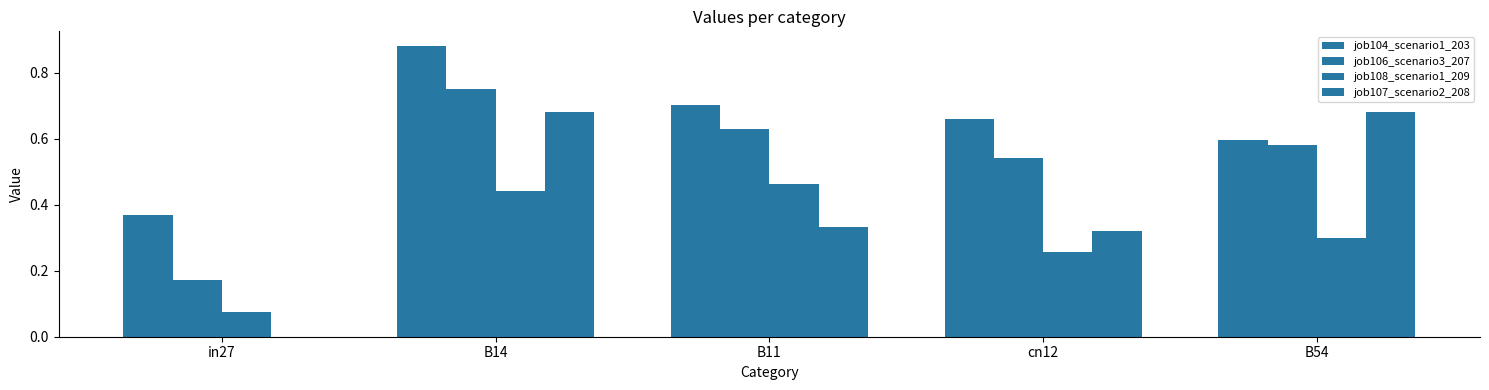

List the labels in order of job106_scenario3_207 value, largest first.

B14, B11, B54, cn12, in27